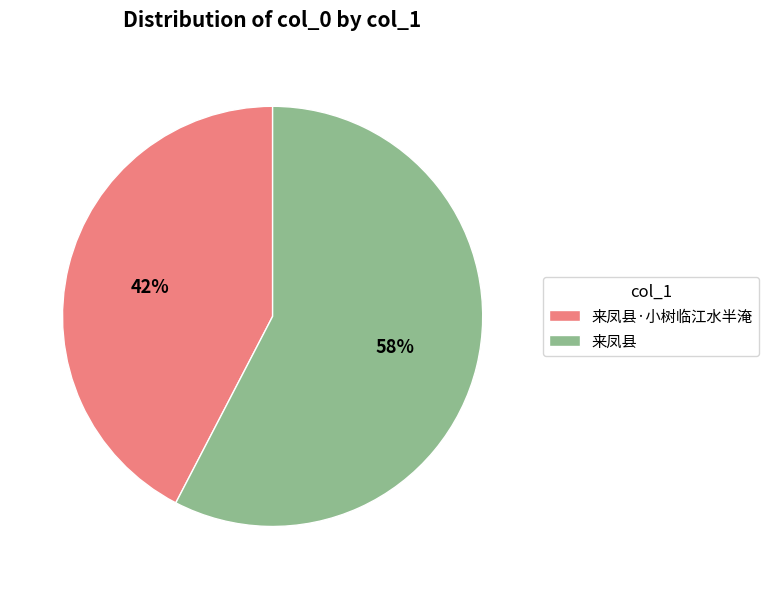

Is 来凤县·小树临江水半淹 the majority of the pie?

No